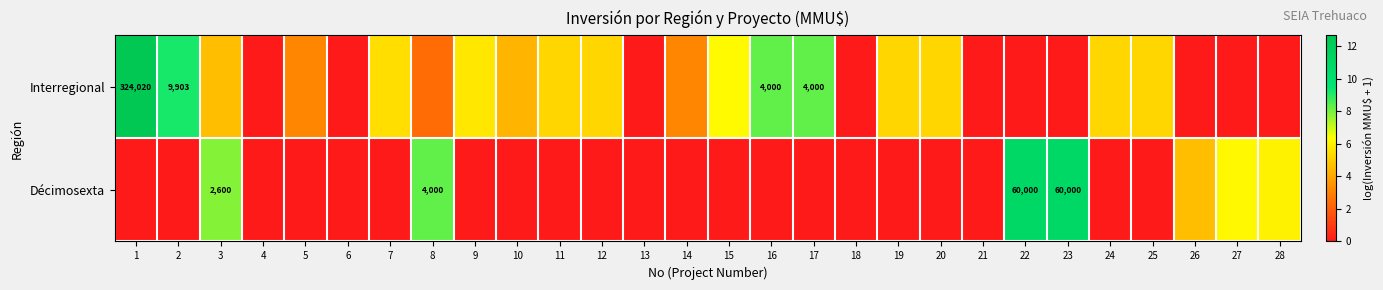

The value of Décimosexta at 15 is -6.3. True or false?

False